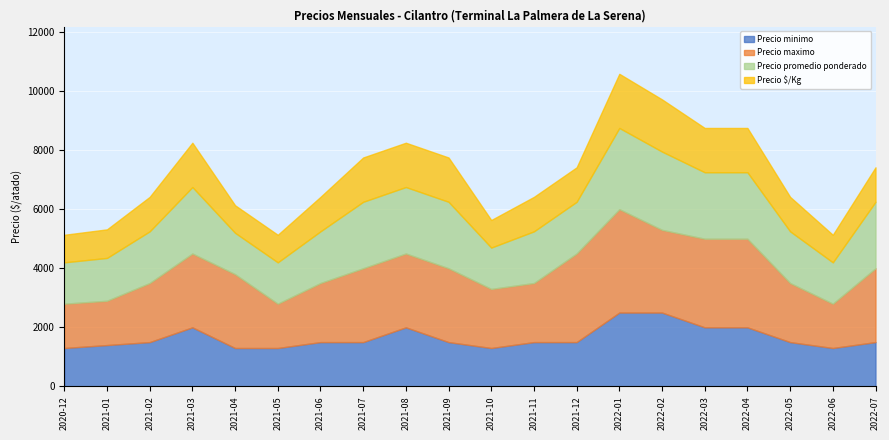

What is the difference between the maximum and minimum values in the Precio $/Kg series?

900